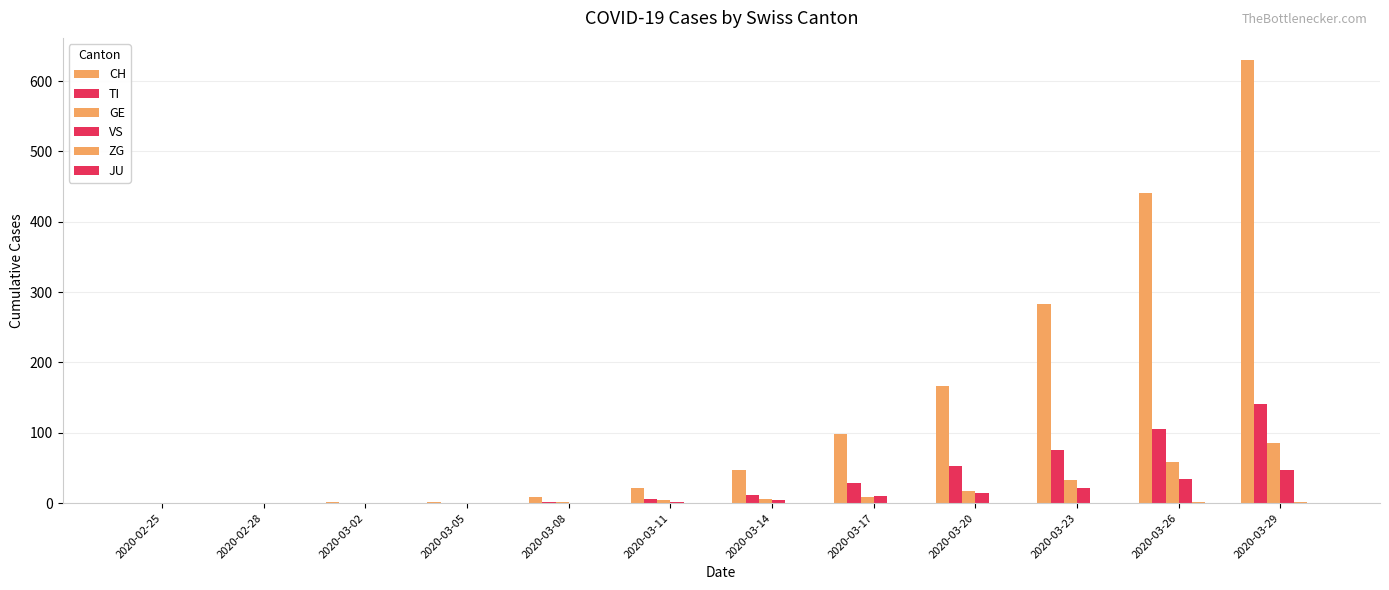

How many data points does each series have?

12